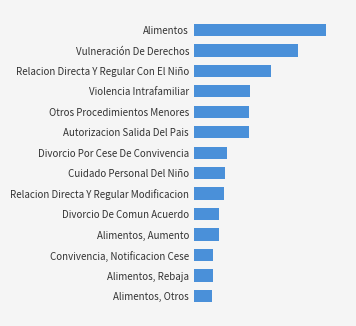

Are the bars horizontal?

Yes